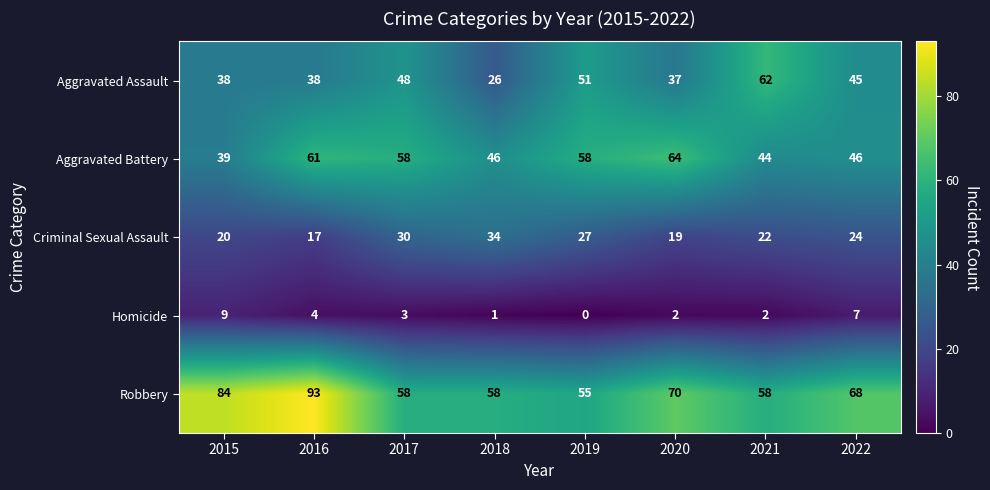

The Homicide series shows 3 at 2017. True or false?

True